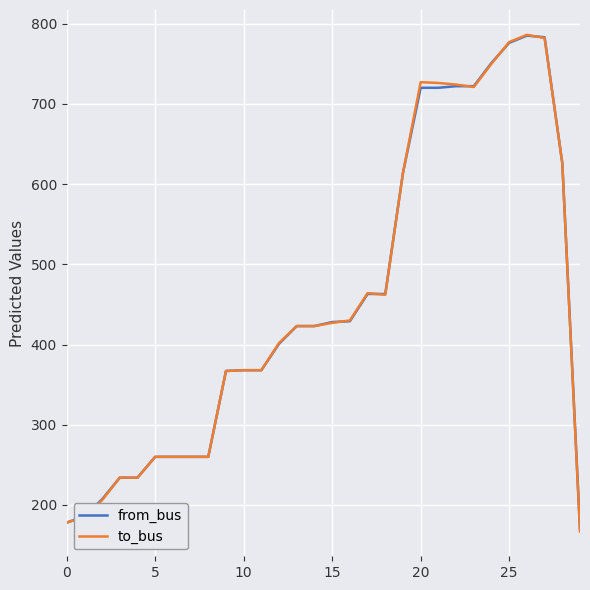

What is the maximum value for from_bus?

785